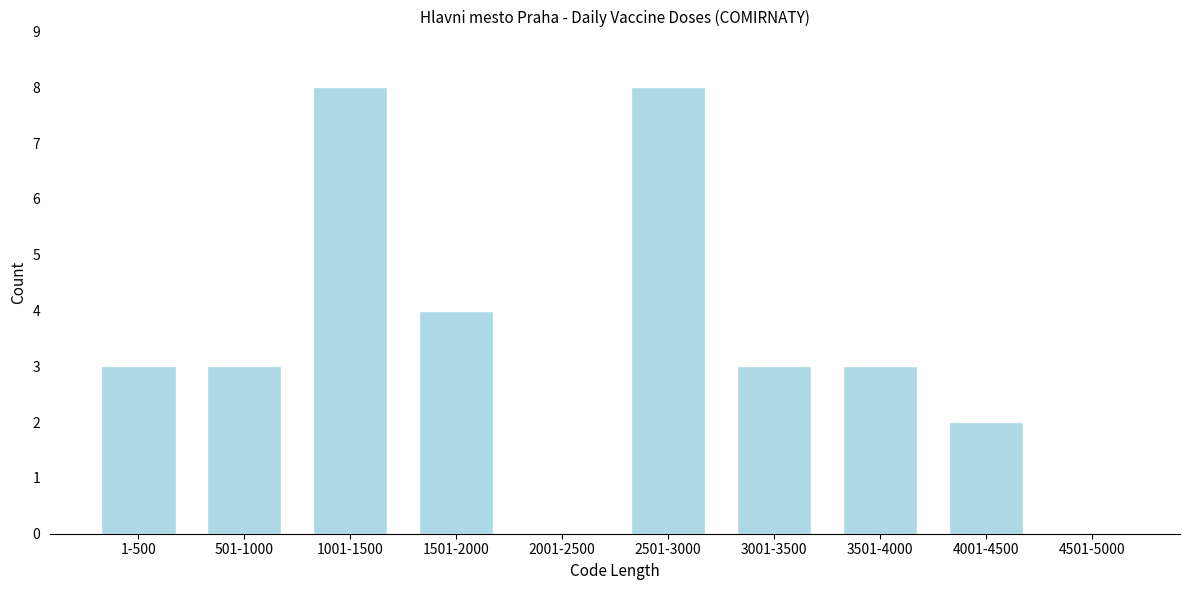

Reading right to left, extract all data points from this chart.

4501-5000=0	4001-4500=2	3501-4000=3	3001-3500=3	2501-3000=8	2001-2500=0	1501-2000=4	1001-1500=8	501-1000=3	1-500=3